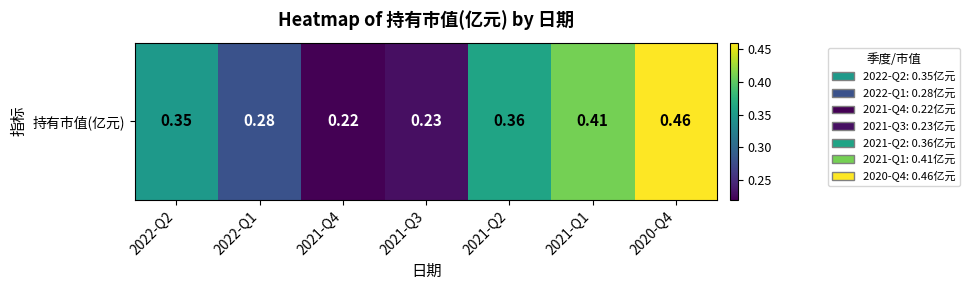

At which label is the value closest to 0?

2021-Q4